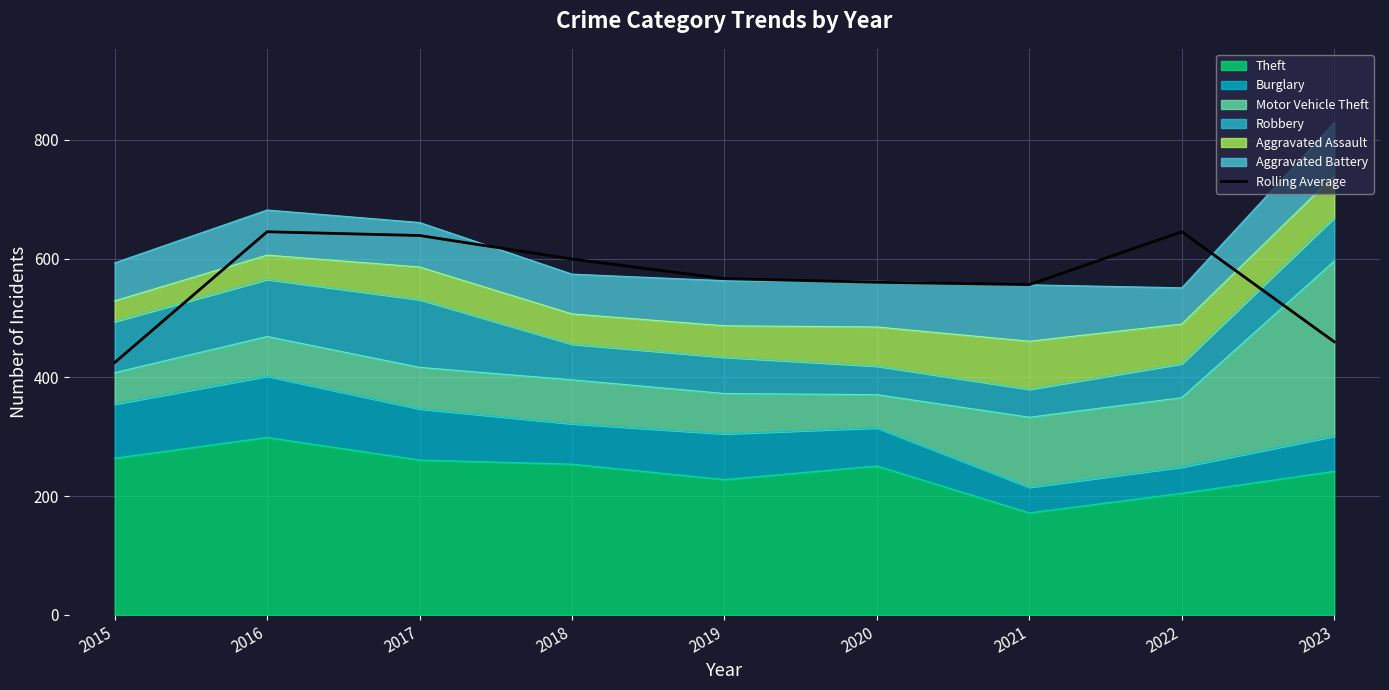

Read the value at 2015.

425.0